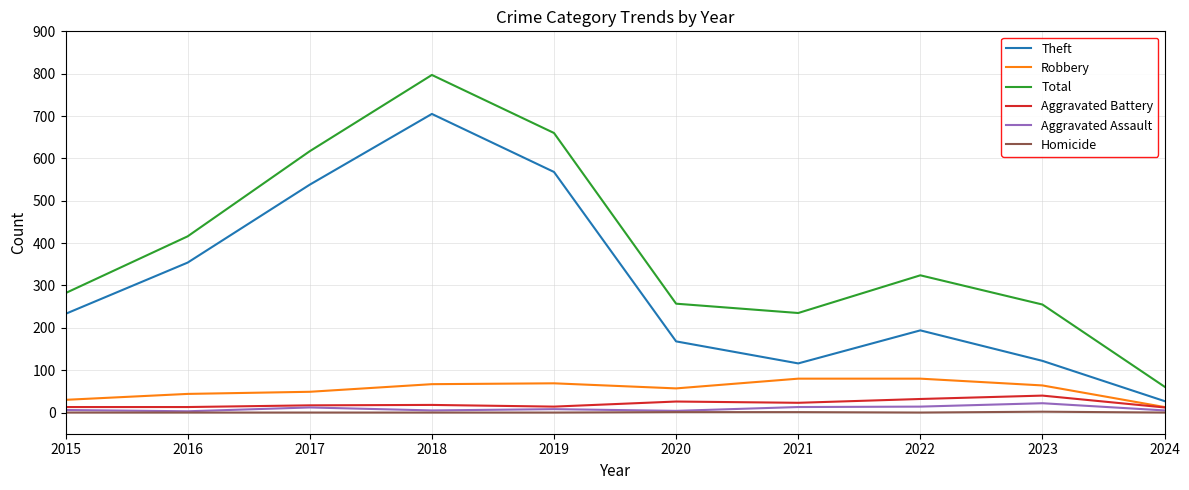

True or false: Aggravated Battery has a value of 32 at 2022.

True